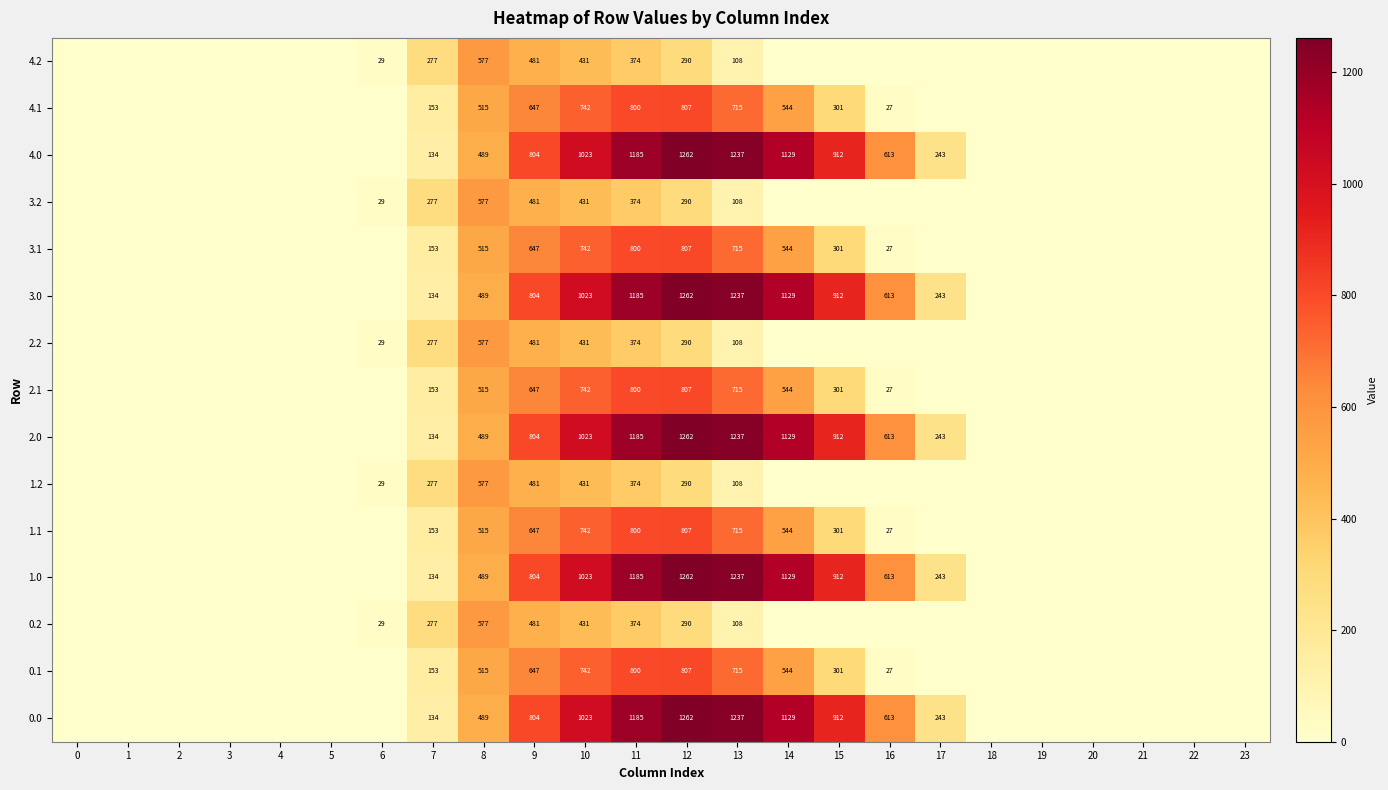

What is the spread (max minus min) of values at 12?

972